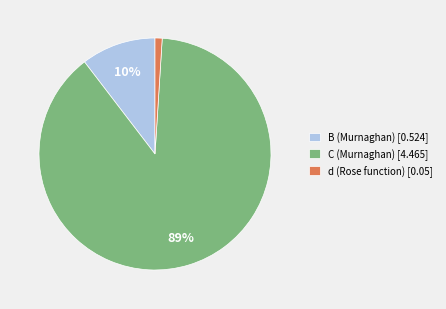

To the nearest percent, what is the difference between the largest and smallest slice percentages?

88%